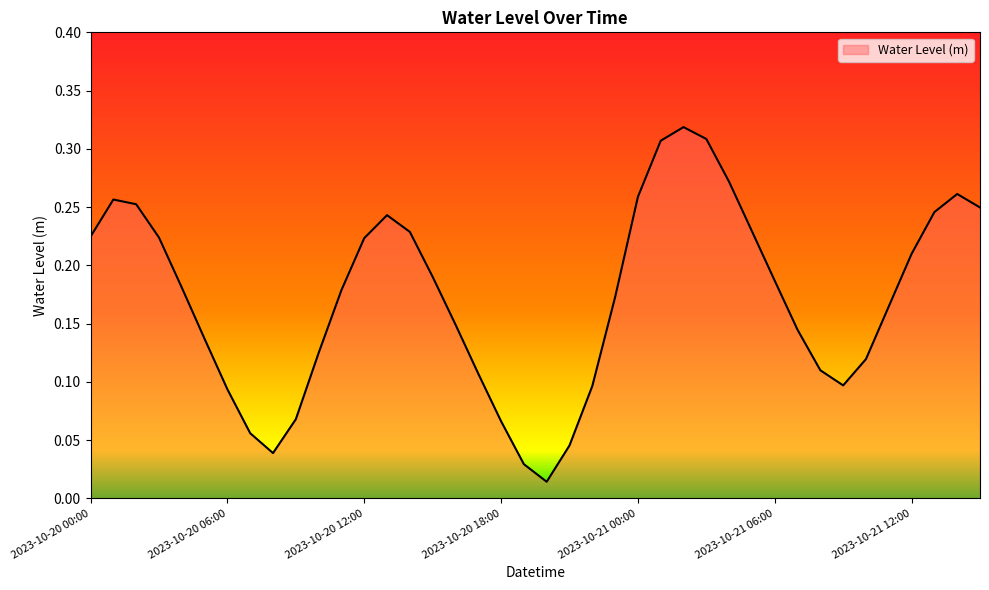

Does the chart display data point markers on the line(s)?

No